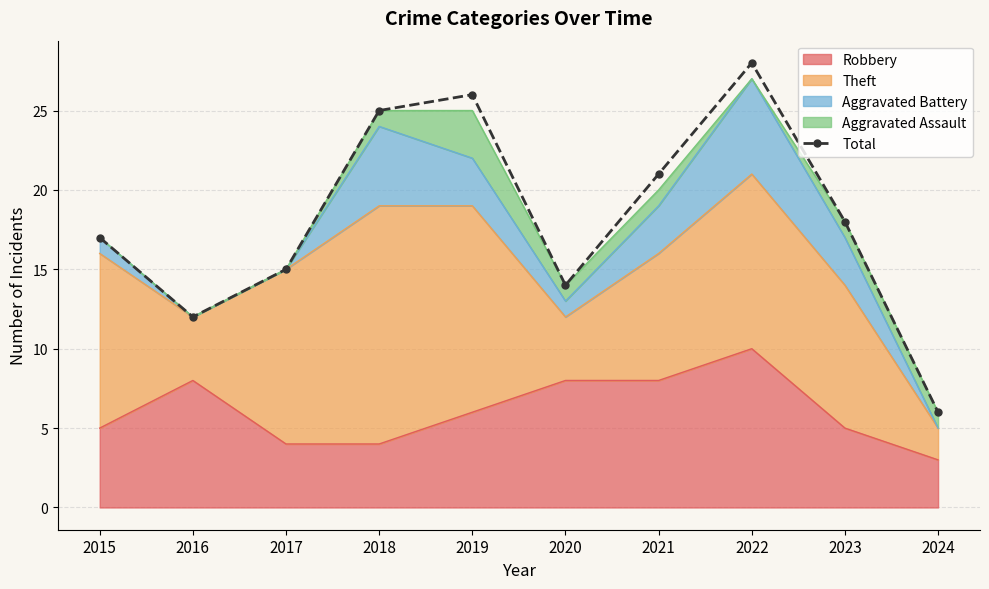

What is the ratio of the value at 2023 to the value at 2021?

0.9